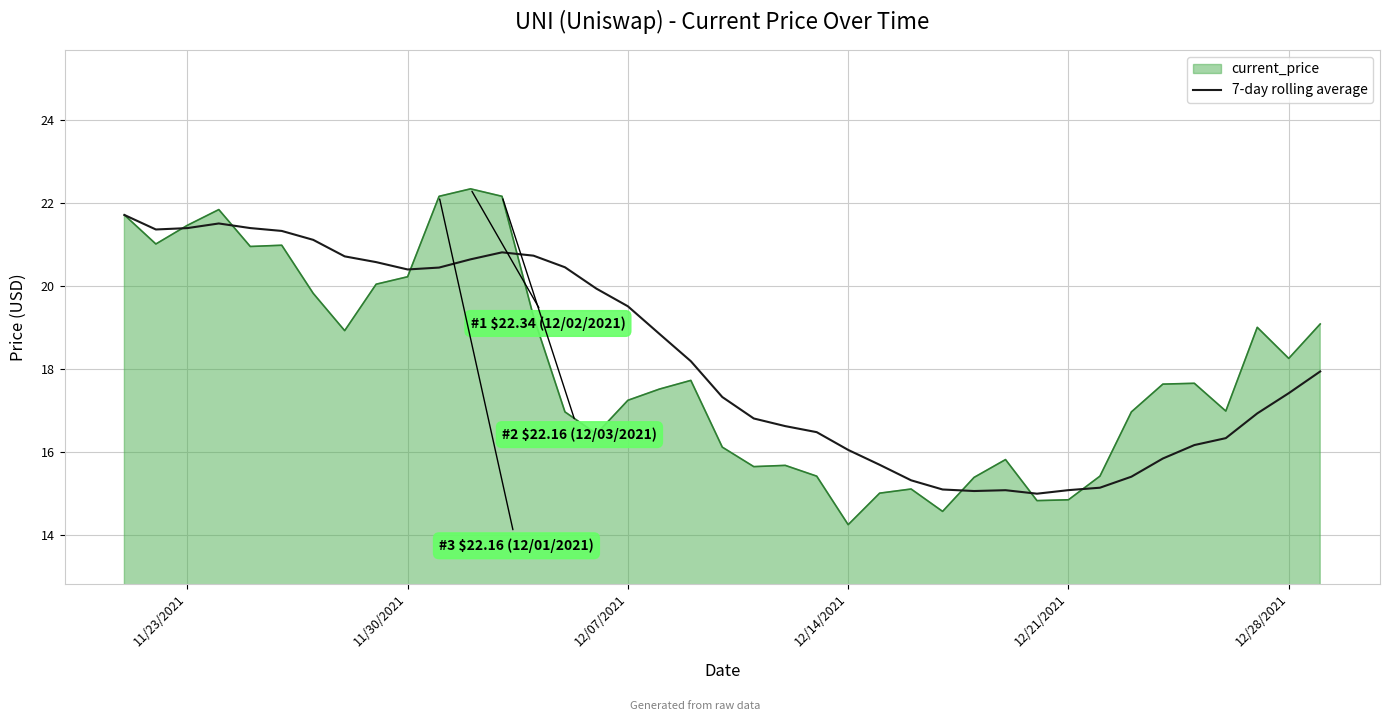

What is the highest value of the 7-day rolling average series?

21.7